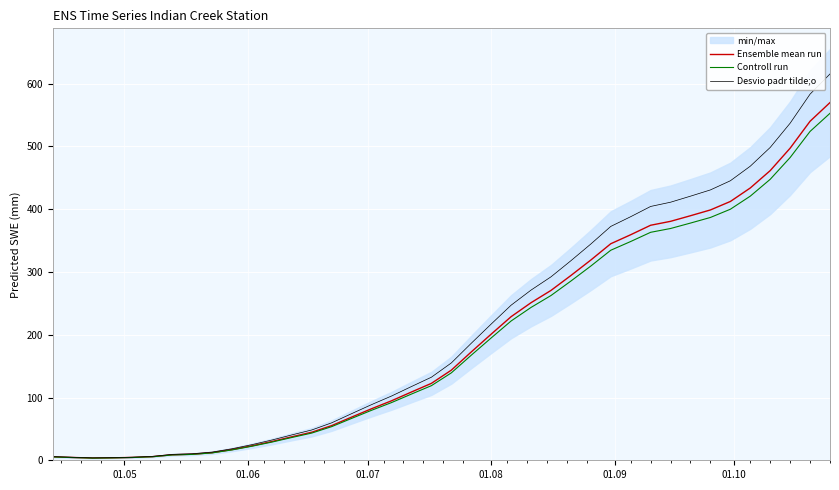

How many values in the Desvio padr tilde;o series exceed 155?

20